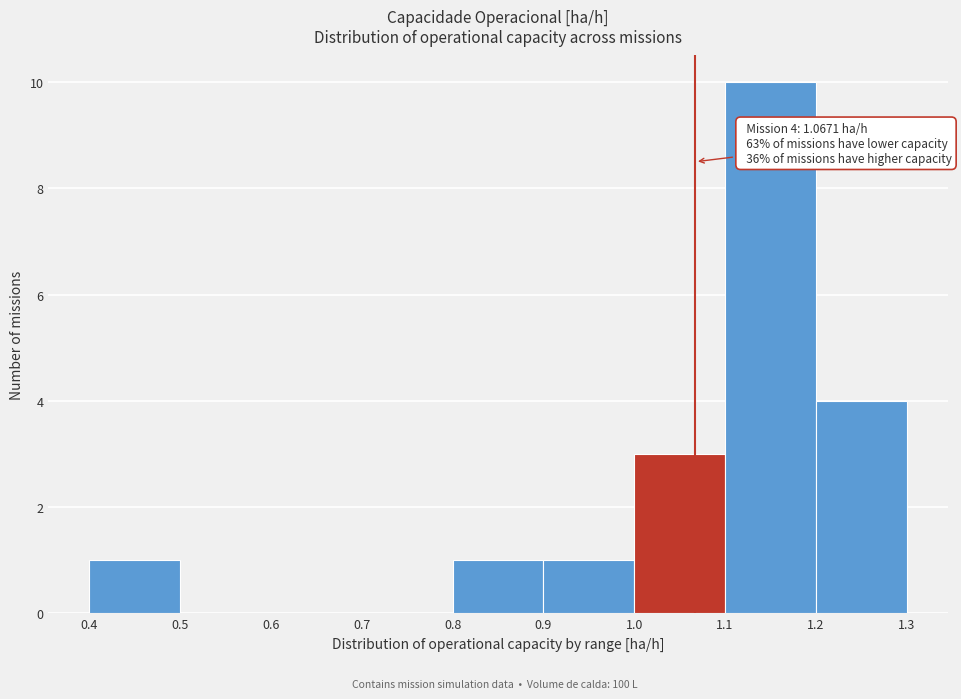

Which range on the x-axis has the tallest bar?

1.1 to 1.2